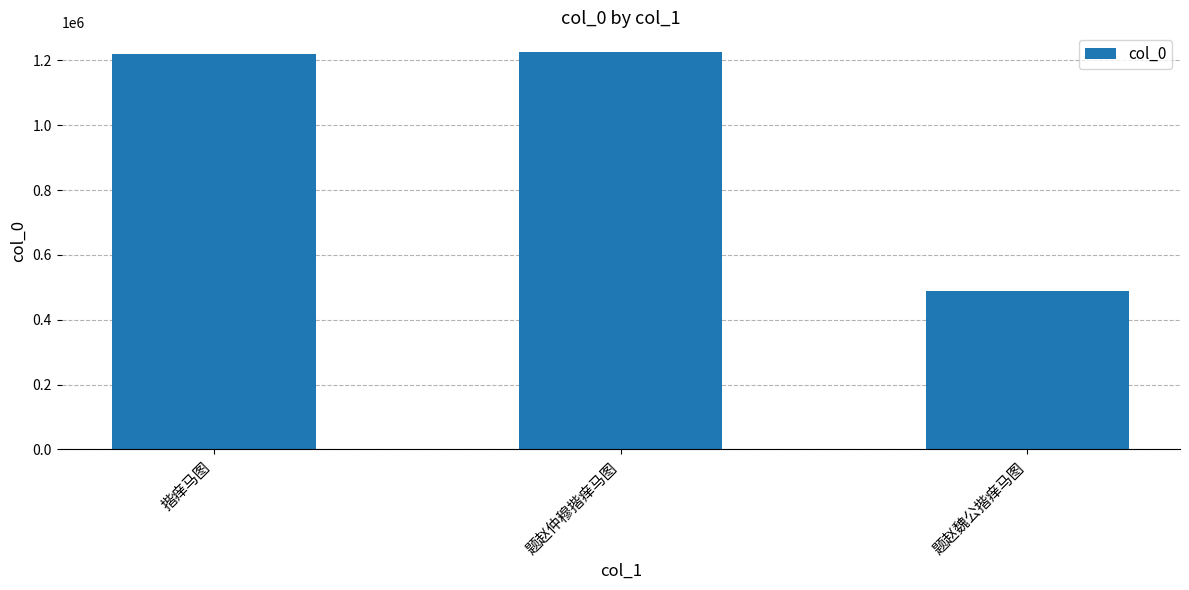

The chart shows a value of 746460 at 题赵魏公揩痒马图. True or false?

False